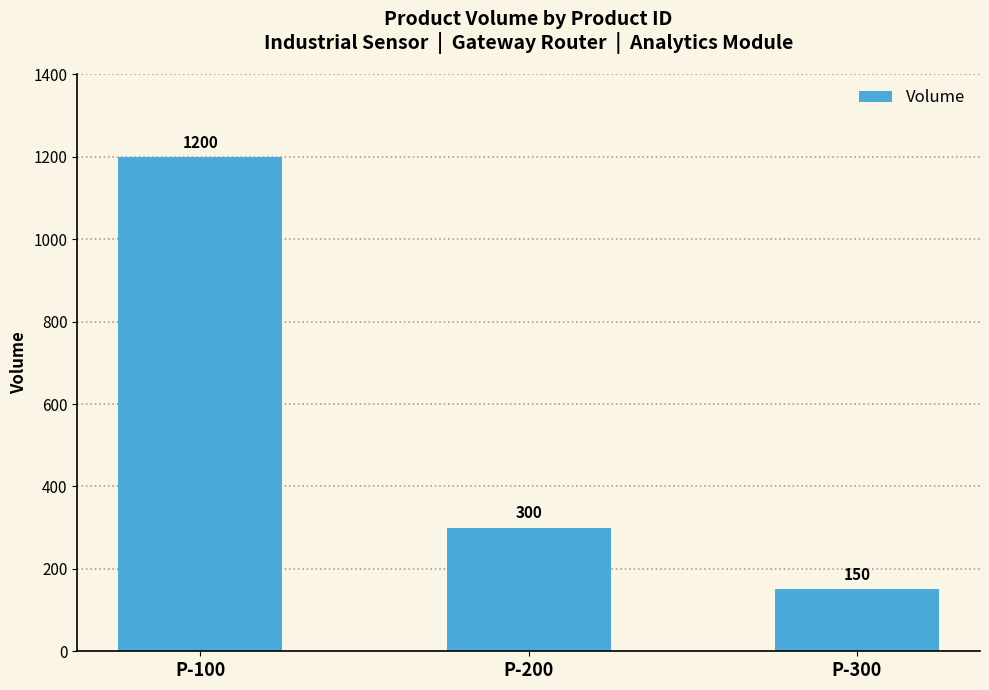

List the labels in order of value, smallest first.

P-300, P-200, P-100